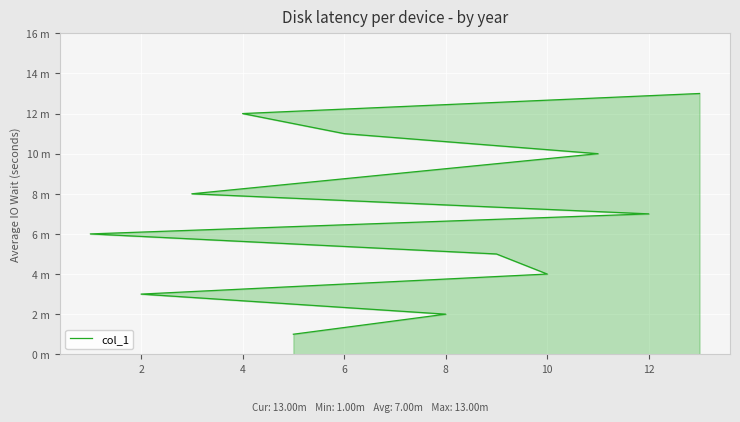

What is the minimum value shown in the chart?

1